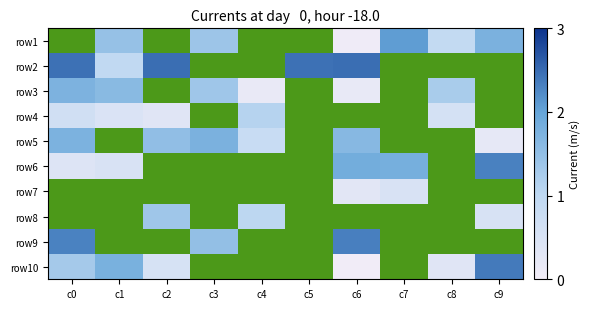

Rank the series at c1 from highest to lowest value.

row5, row7, row8, row9, row10, row3, row1, row2, row6, row4